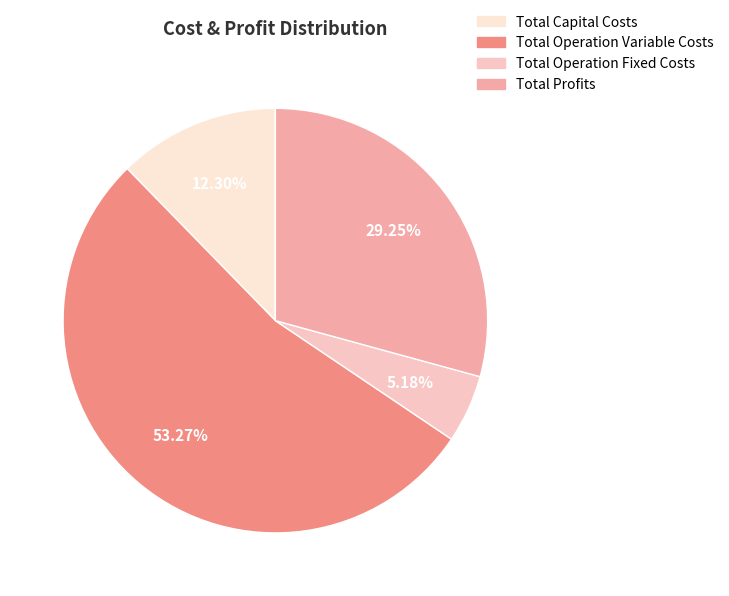

What is the ratio of the value at Total Operation Variable Costs to the value at Total Profits?

1.8